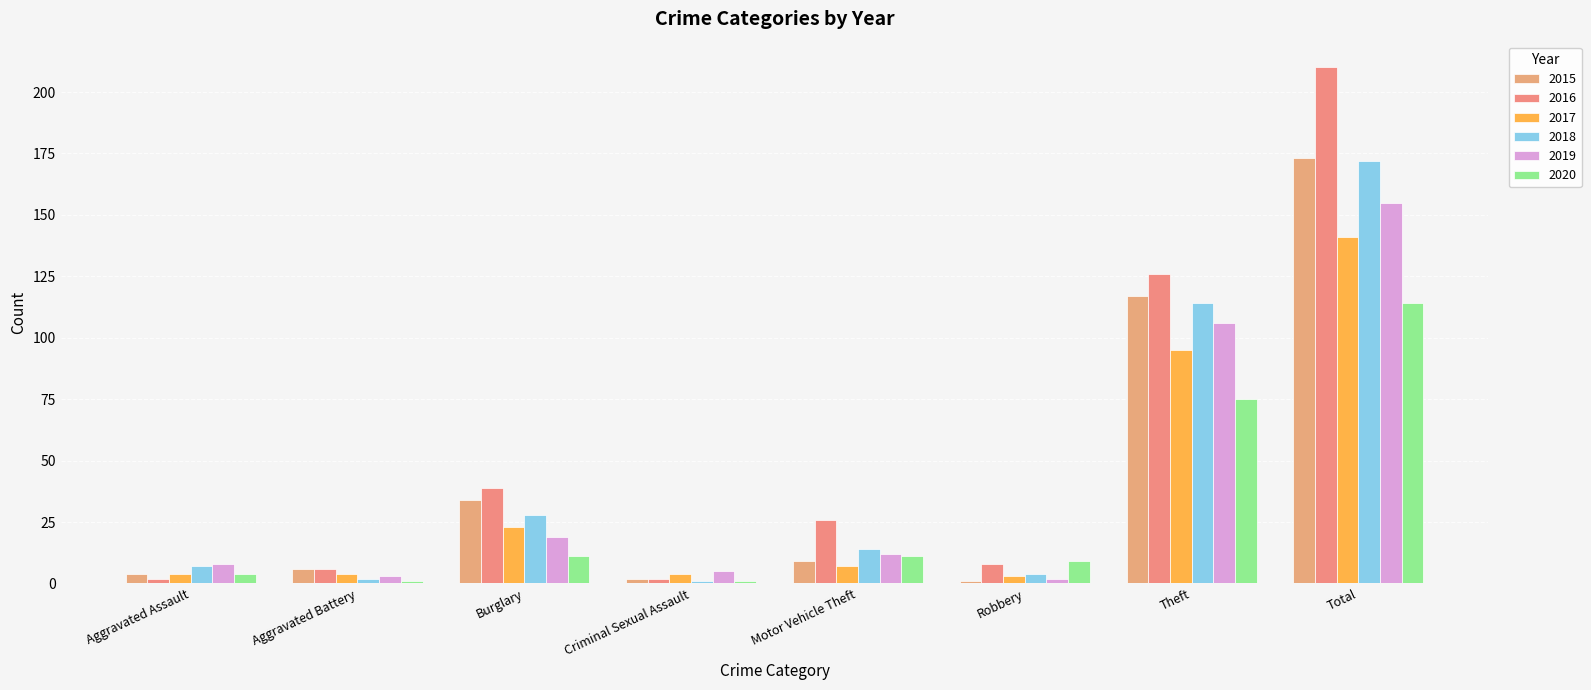

What is the average value of the 2015 series?

43